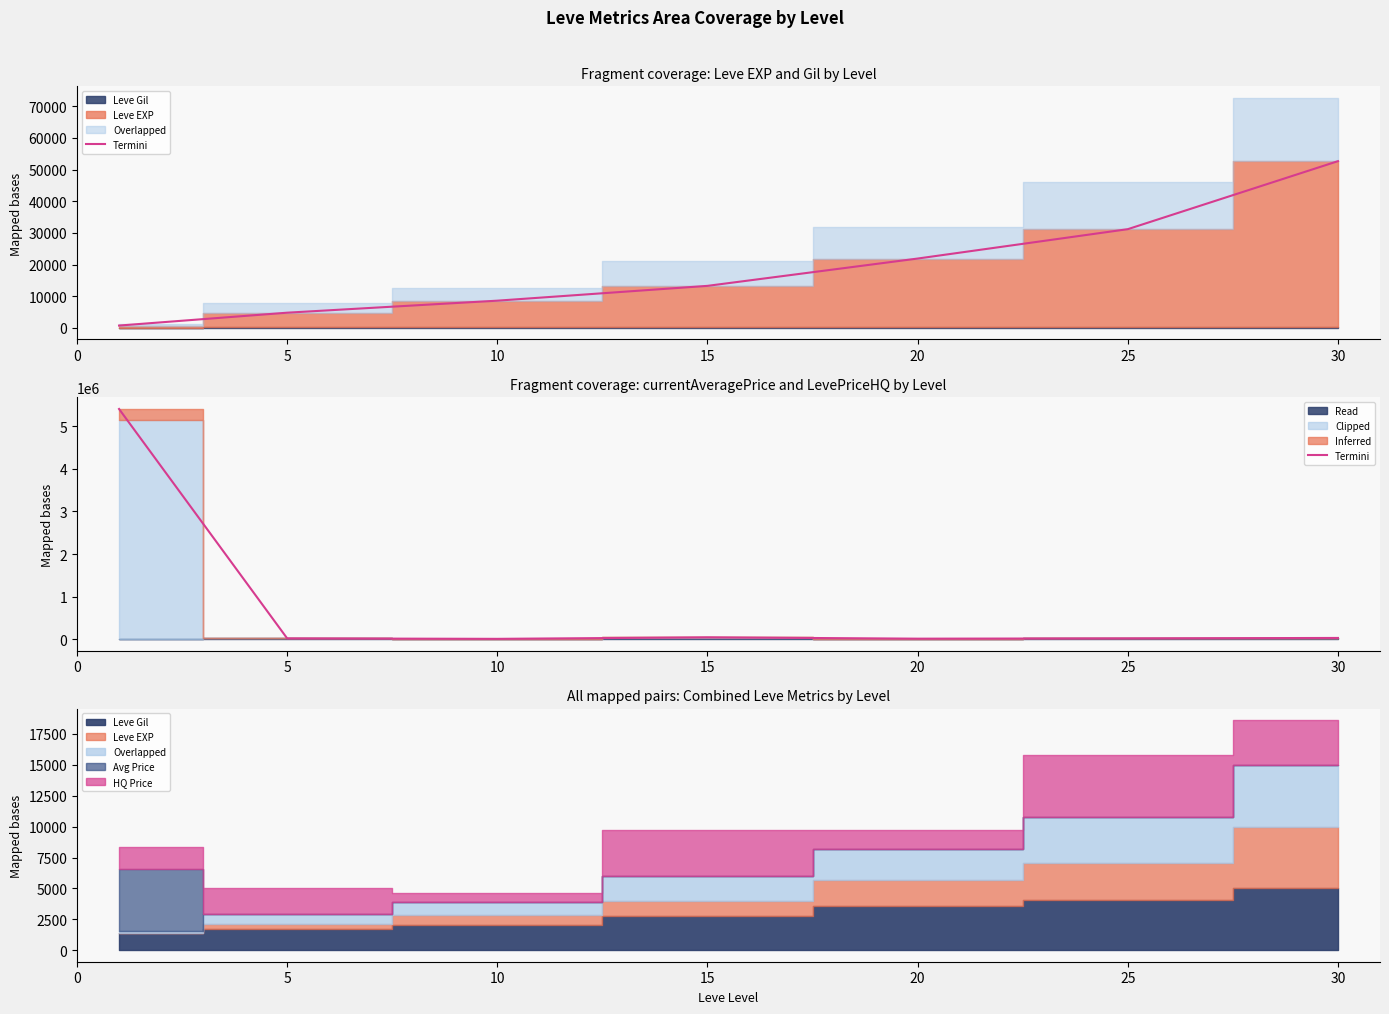

Reading left to right, list all the values displayed in this chart.

5410230.0	15750.0	5250.0	41086.5	9450.0	15644.0	26405.4